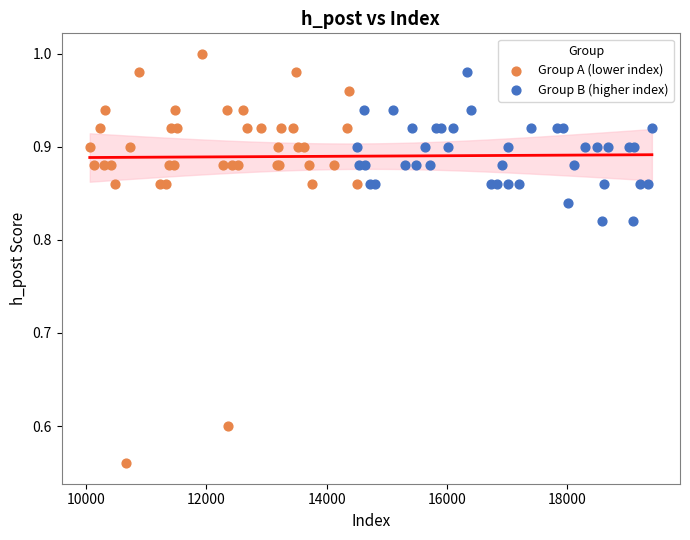

What are all the series names shown in the legend?

Group A (lower index), Group B (higher index)